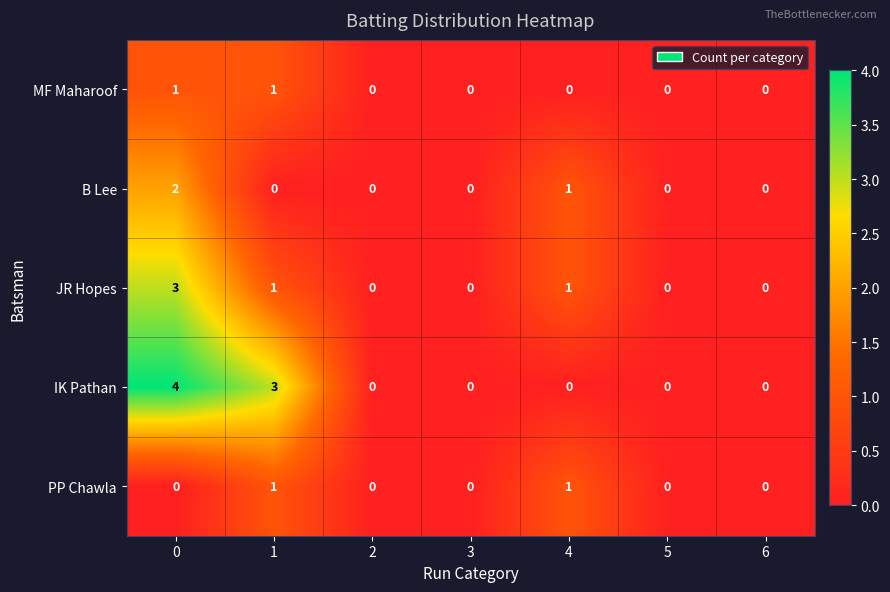

Which series has the largest total across all categories?

IK Pathan